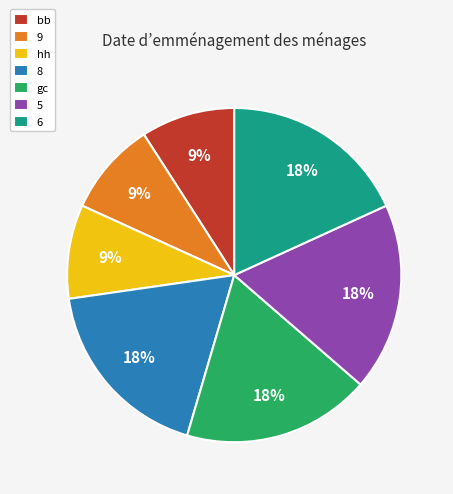

Is the sum of 8 and gc greater than half?

No